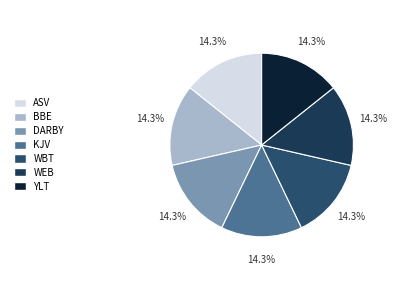

How many segments does this pie chart have?

7